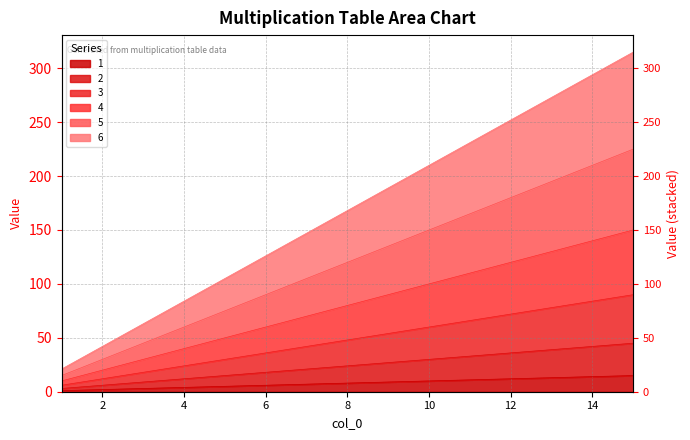

What is the sum of all 3 values?

720